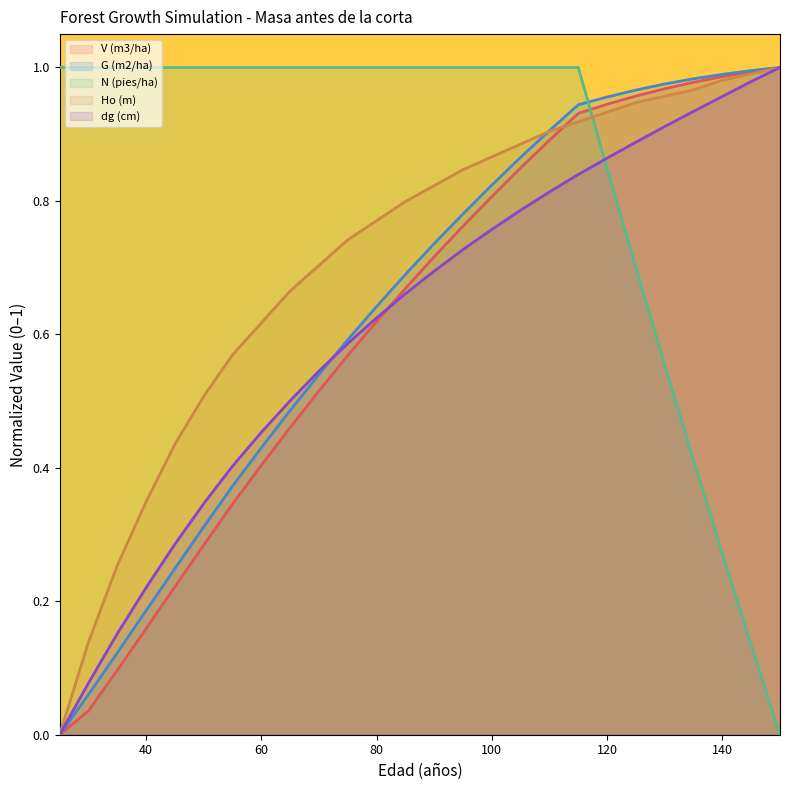

What is the spread (max minus min) of values at 50?

0.7